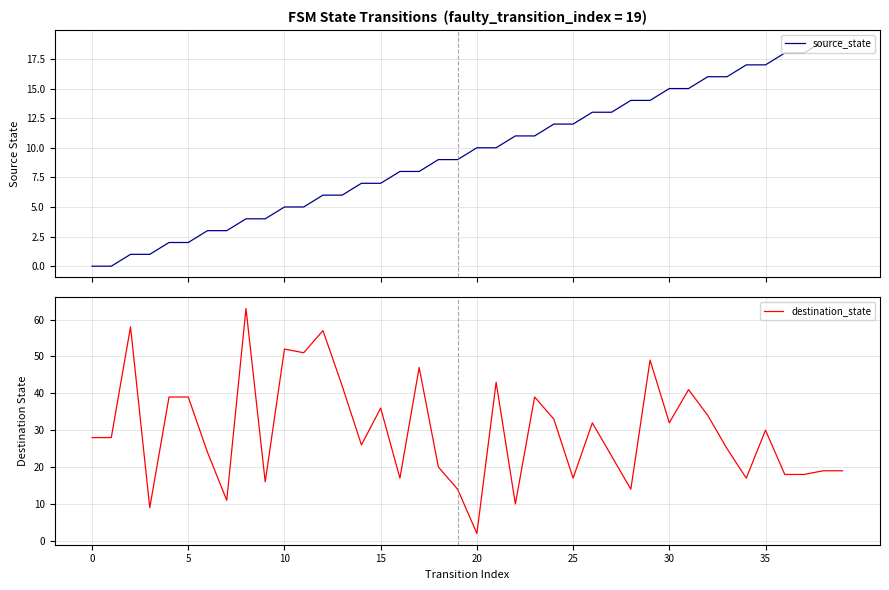

What is the highest value of the source_state series?

19